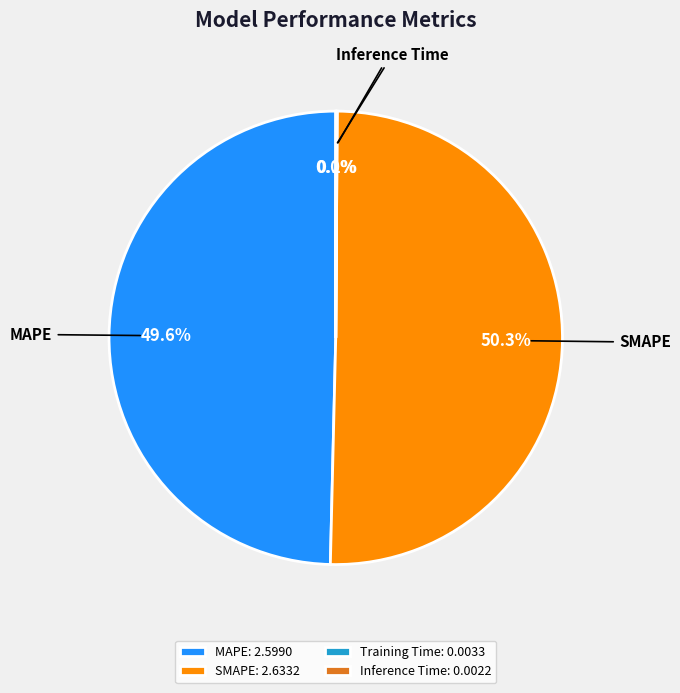

Between MAPE and SMAPE, which is larger?

SMAPE